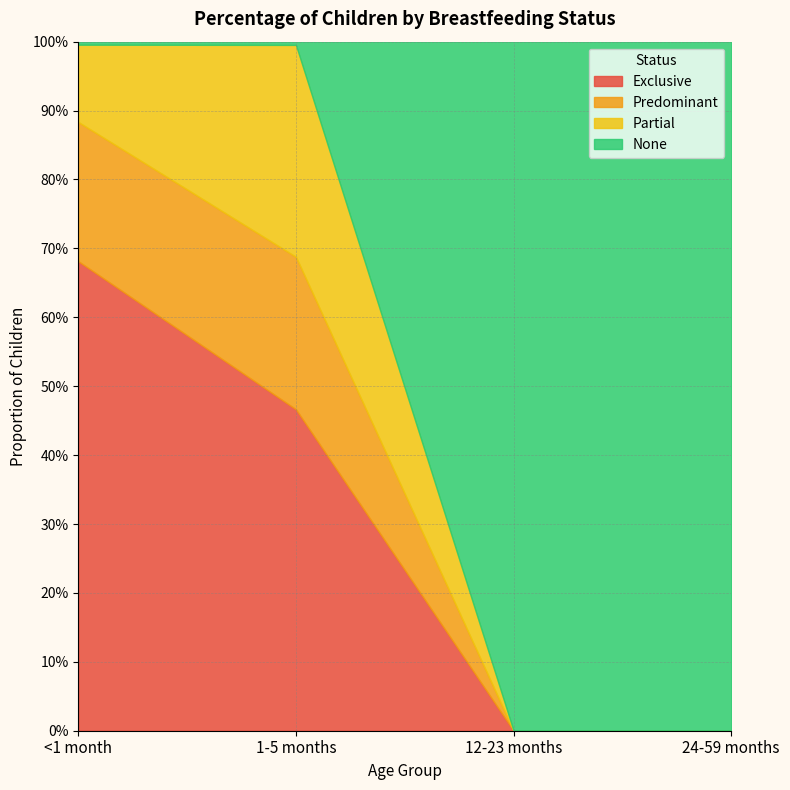

Which series changed the most between 1-5 months and 24-59 months?

None